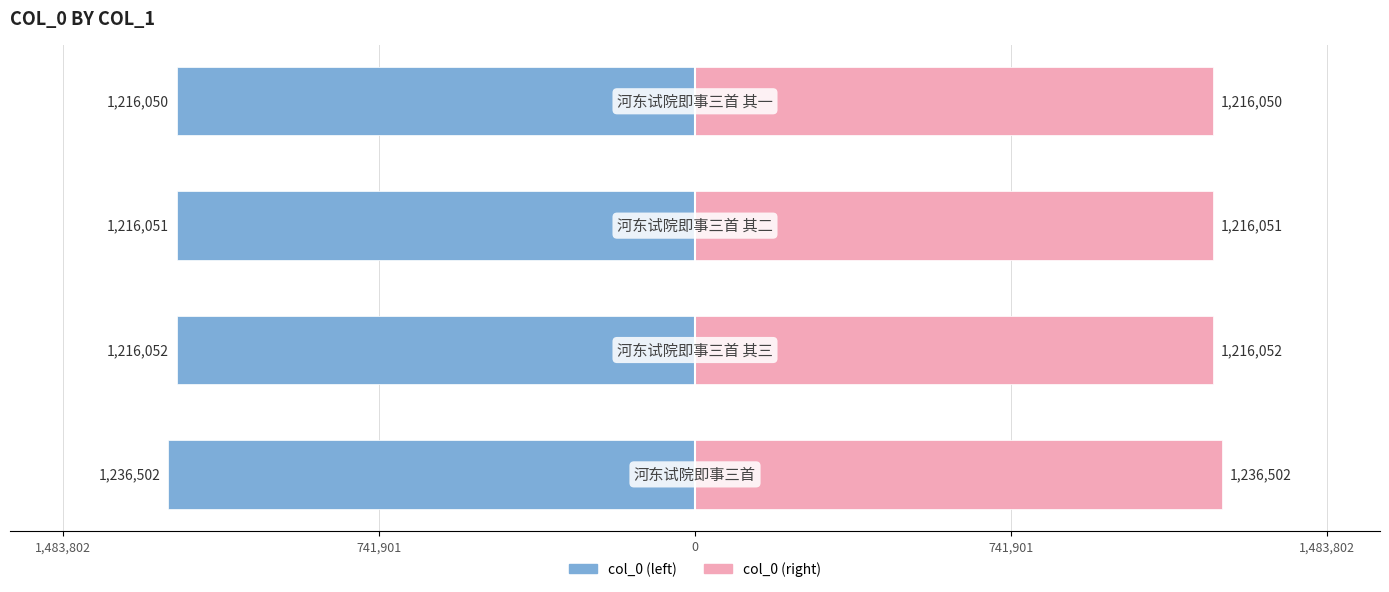

The value of col_0 (right) at 0 is 1216051. True or false?

True